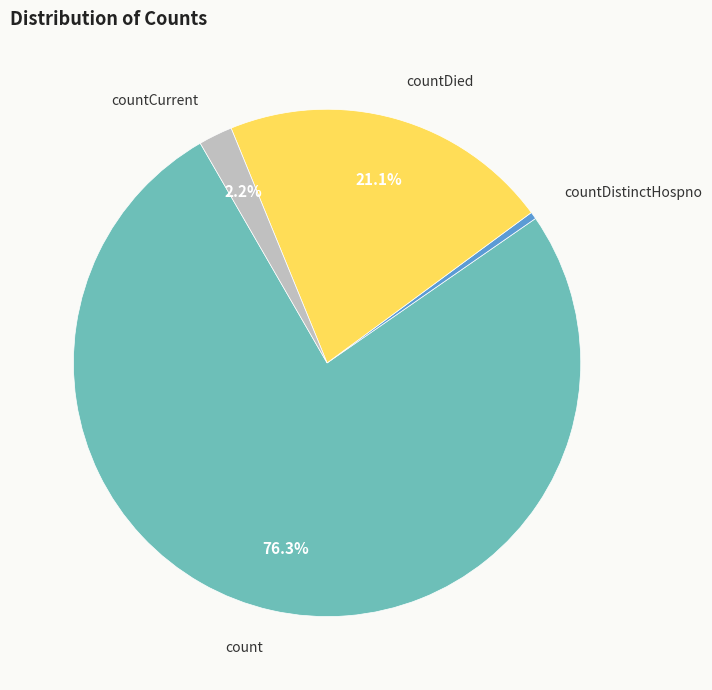

Is the sum of countDistinctHospno and count greater than half?

Yes